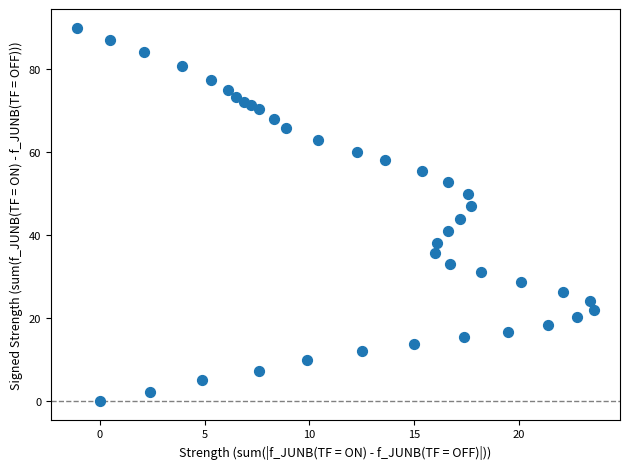

What is the range of Y values (max minus min)?

90.0